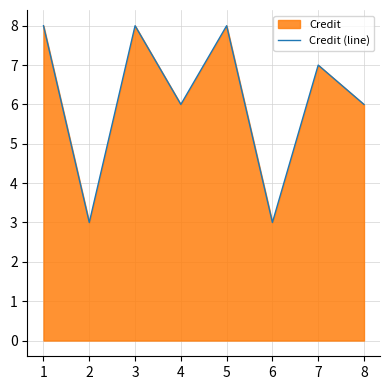

What is the greatest value displayed?

8